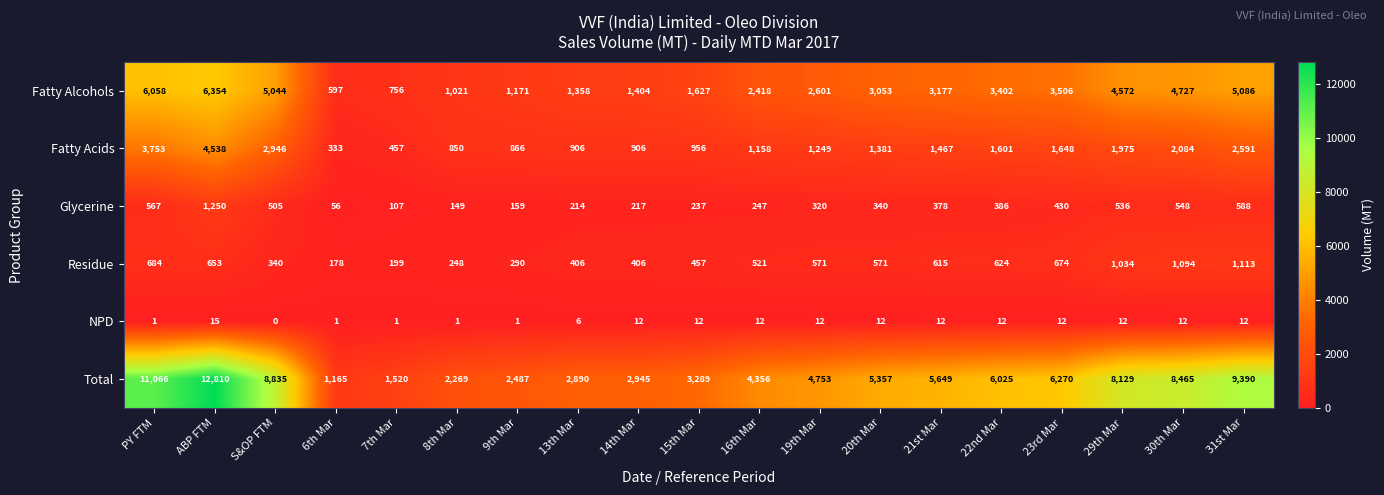

True or false: Fatty Acids has a value of 1601 at 22nd Mar.

True